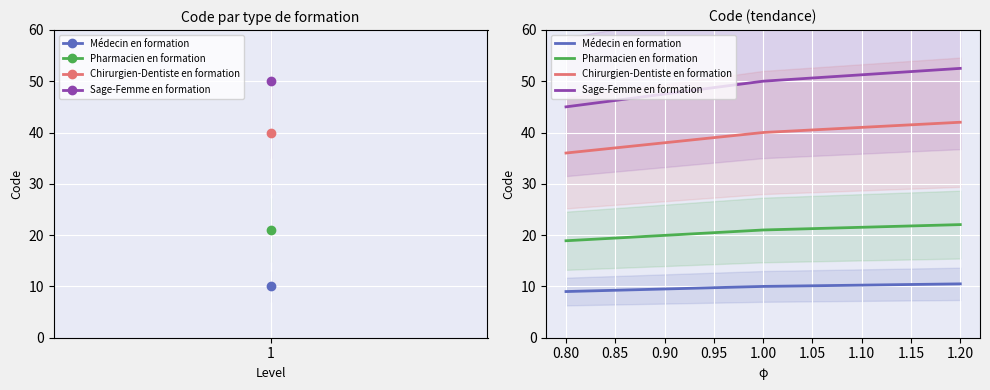

Where is Médecin en formation nearest to the value 9?

0.80